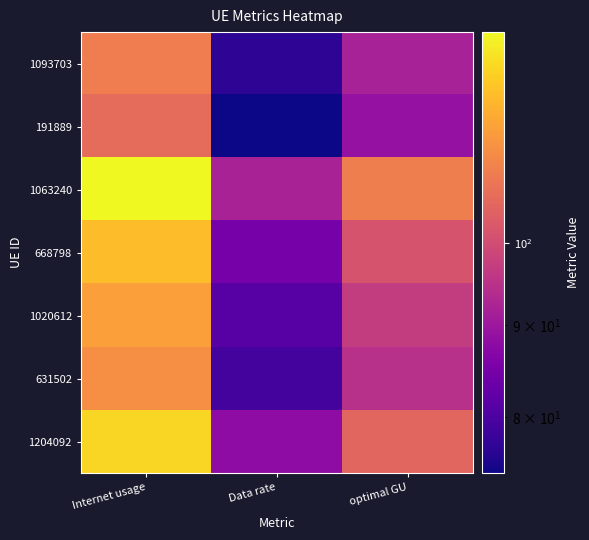

Which has a higher value, Data rate or Internet usage?

Internet usage